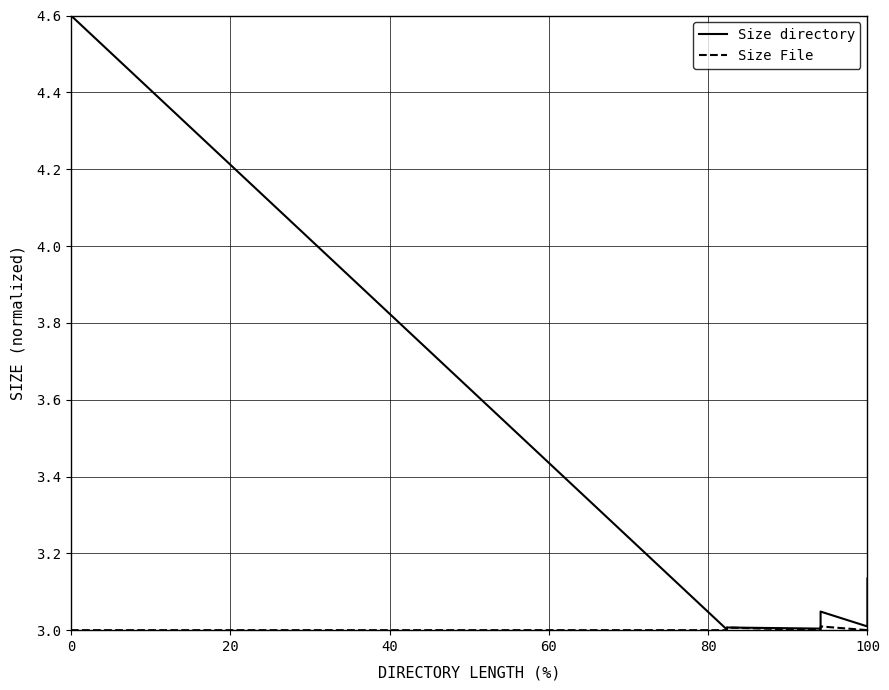

What is the minimum value shown in the chart?

3.0